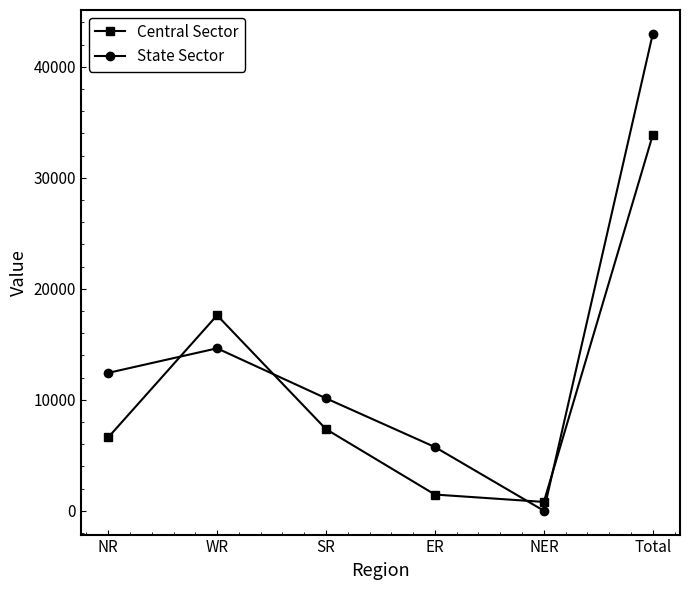

At which category does Central Sector reach its first local valley?

NER